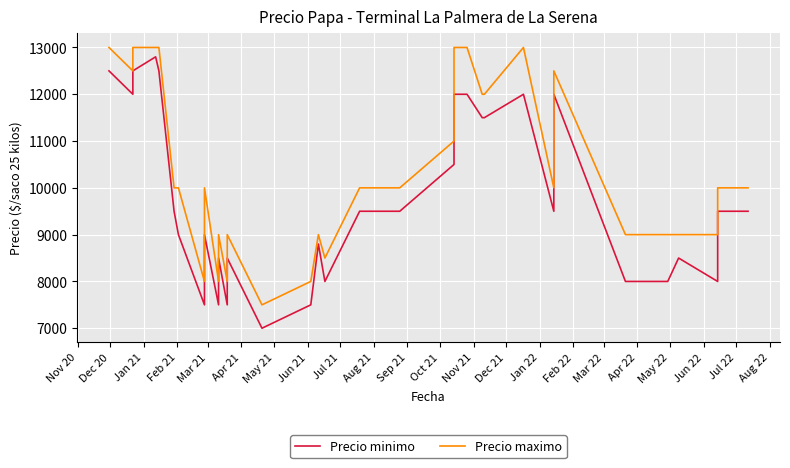

At how many categories does at least one series exceed 11757?

12